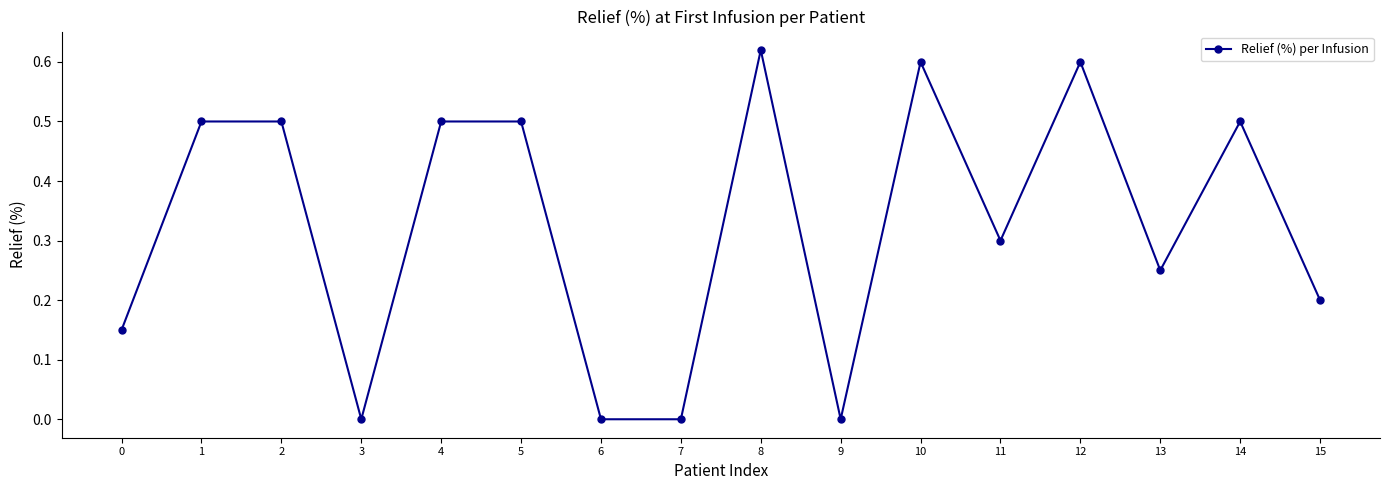

Does the chart have visible grid lines?

No